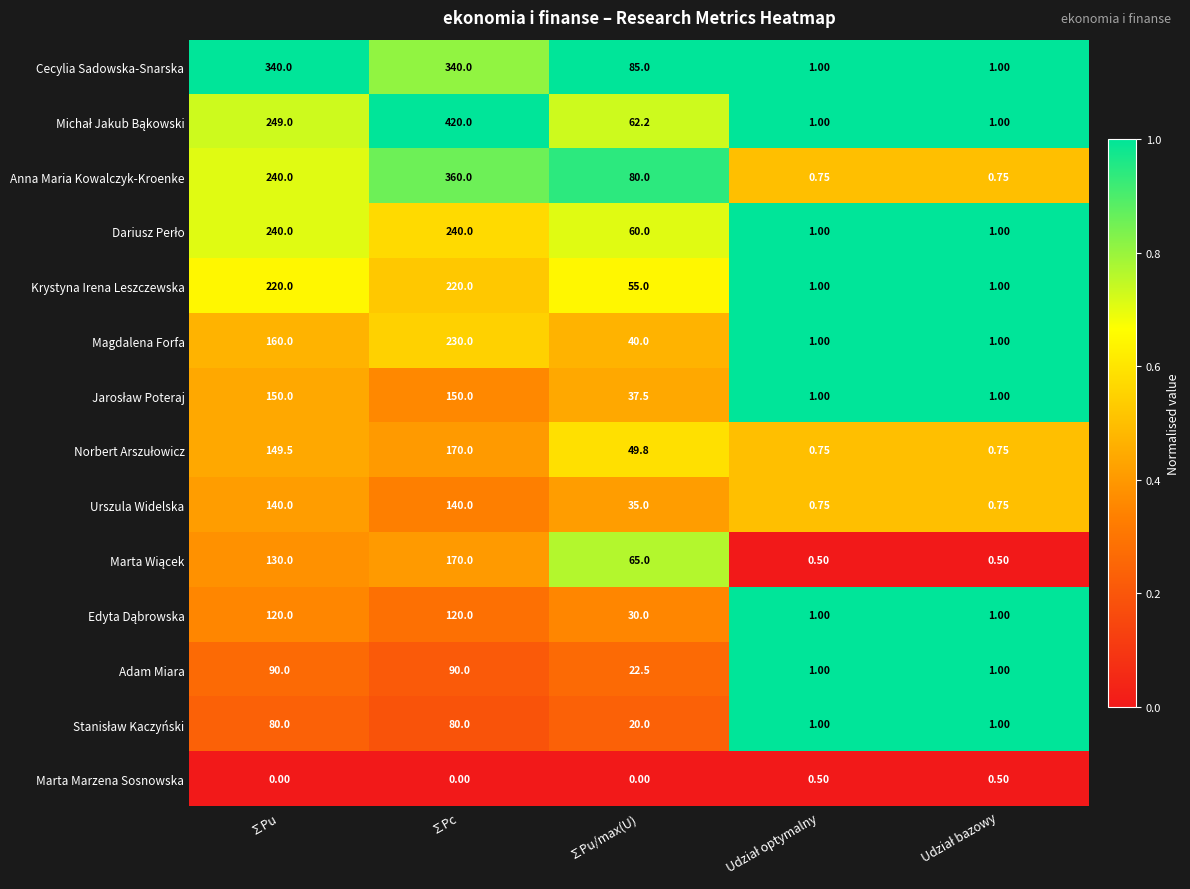

At which category is the sum across all series the highest?

∑Pc